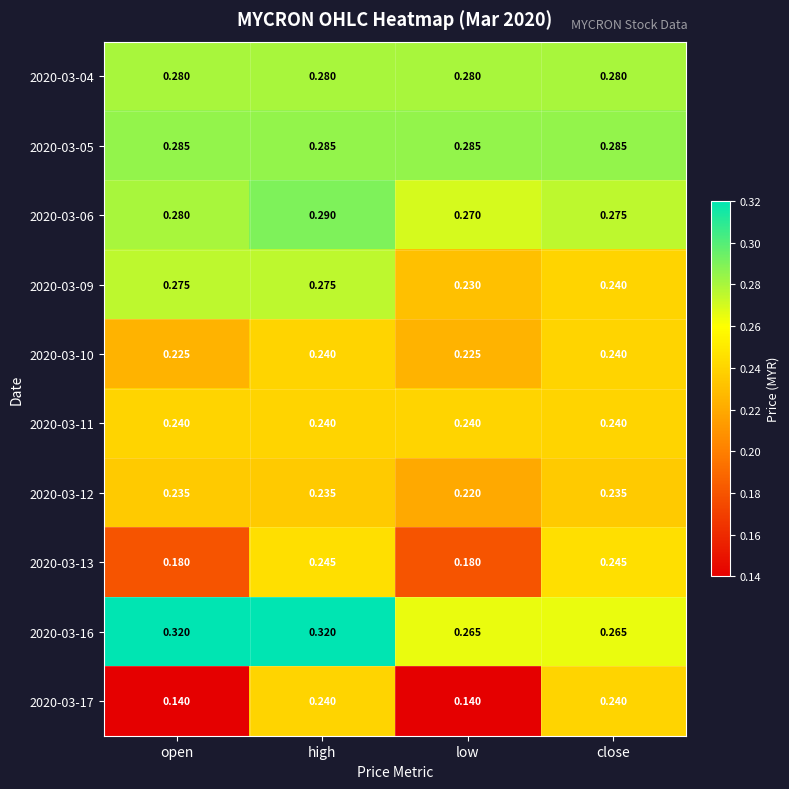

At which category is the sum across all series the highest?

high